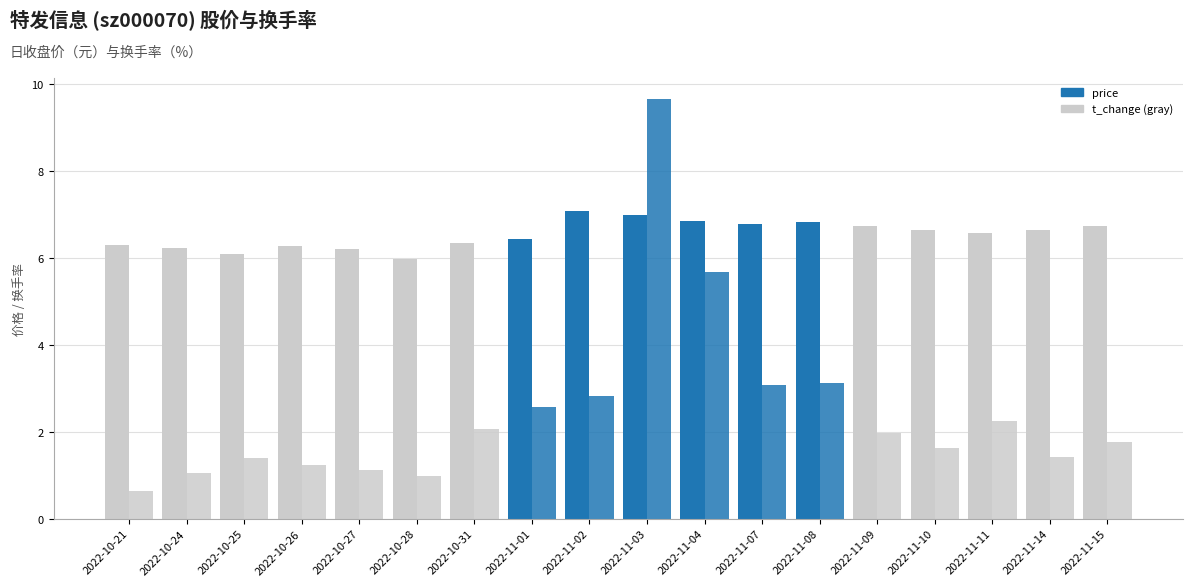

Between 2022-10-27 and 2022-11-01, which is larger?

2022-11-01